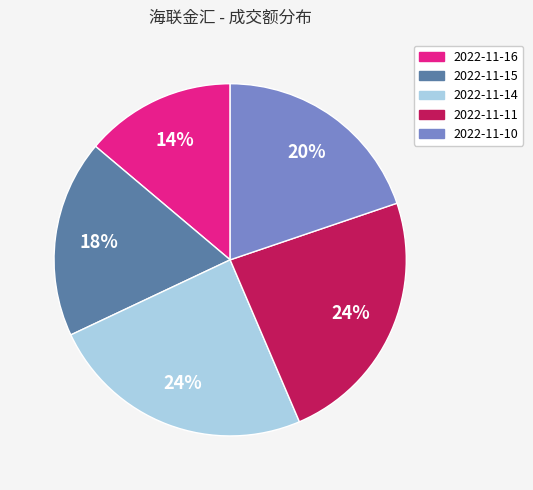

The 2022-11-10 slice represents 29% of the pie. True or false?

False